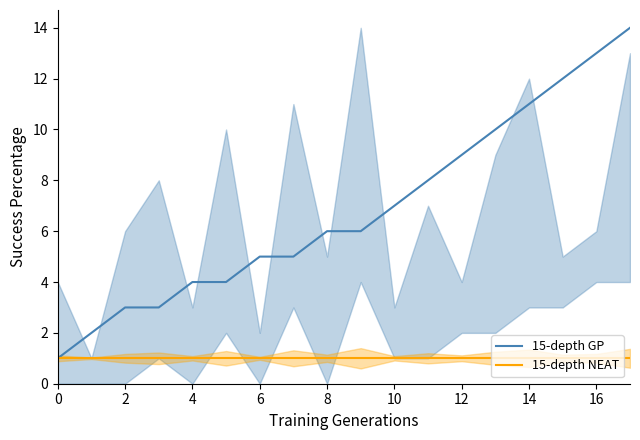

List the series in order of their overall mean, lowest first.

15-depth NEAT, 15-depth GP